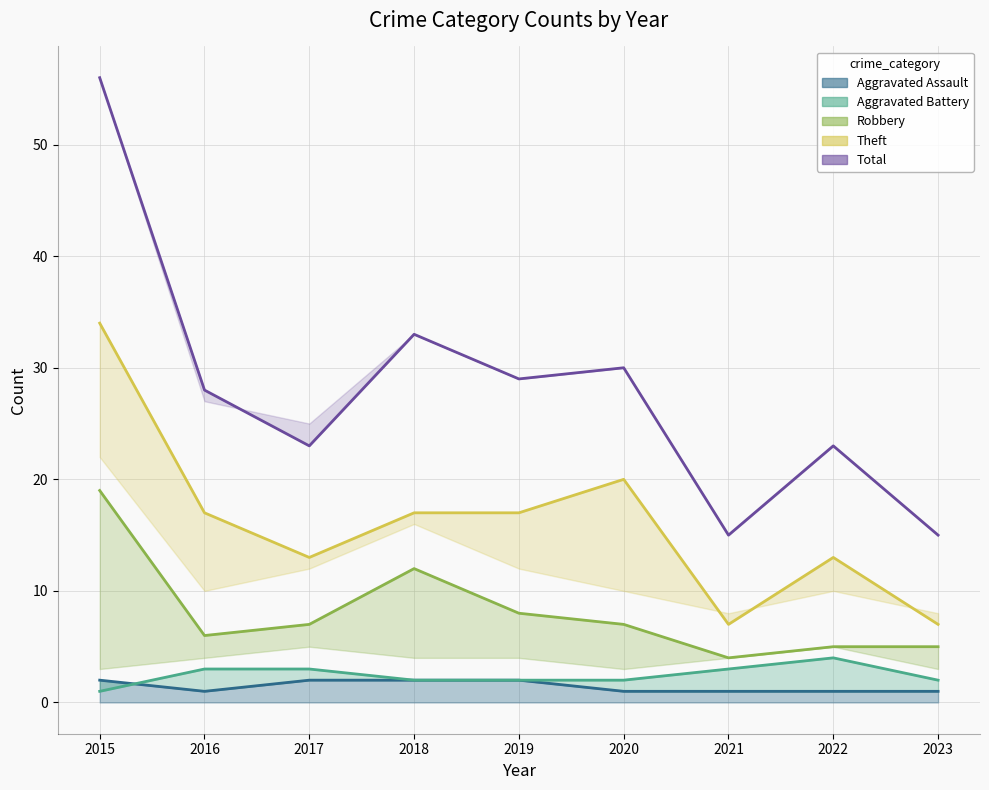

At which category is the sum across all series the highest?

2015